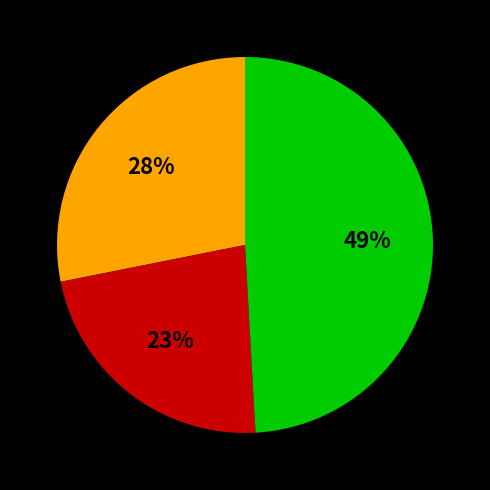

To the nearest percent, what is the average slice percentage?

33%